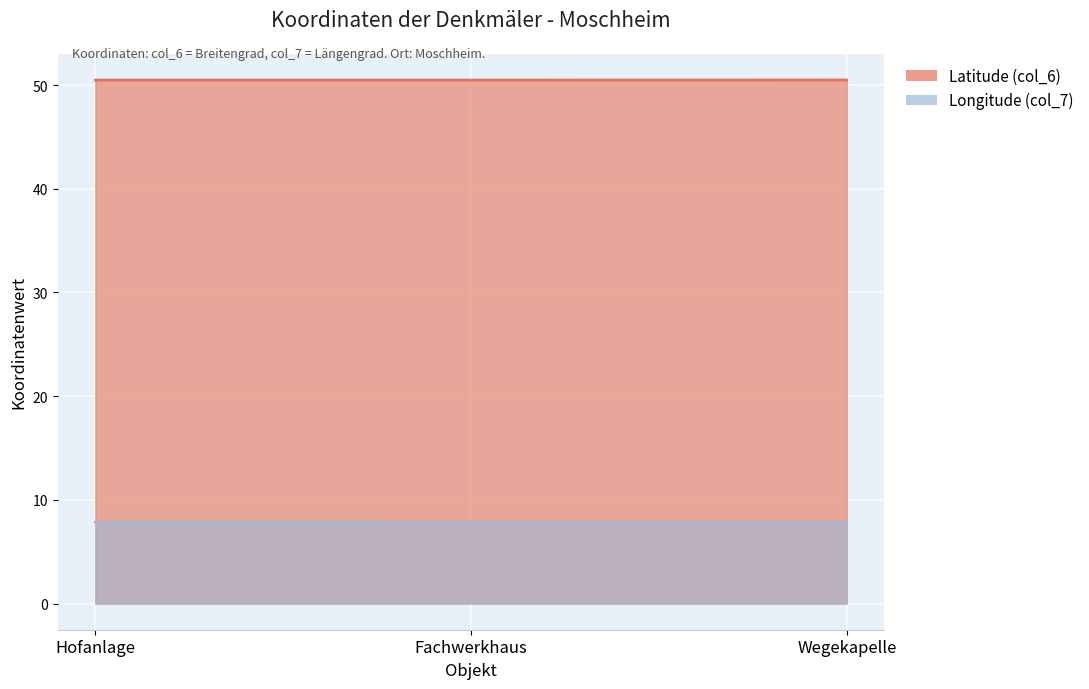

Count the Latitude (col_6) values in the range 50 to 51.

3